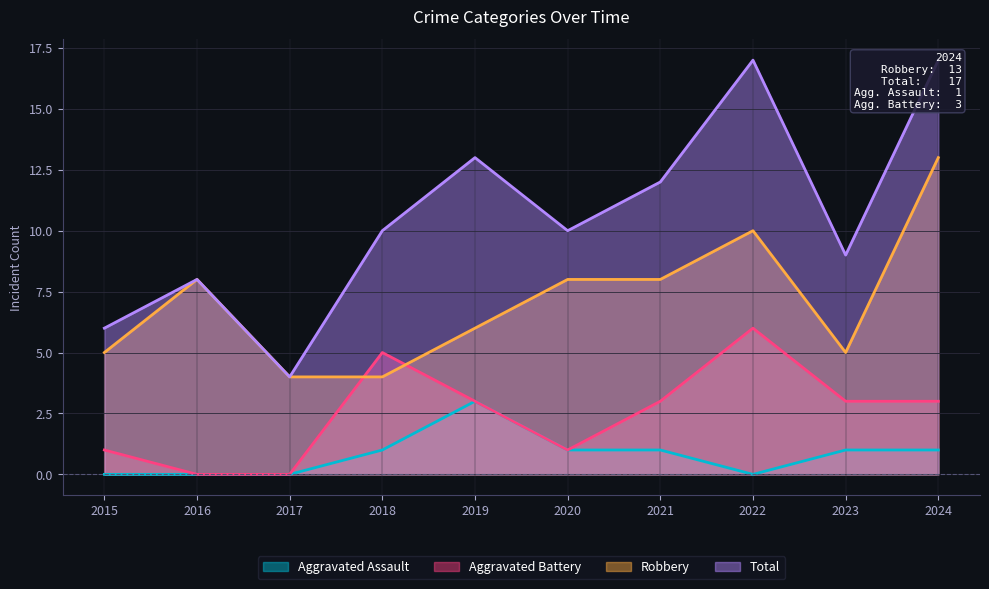

How many distinct data groups are displayed?

4